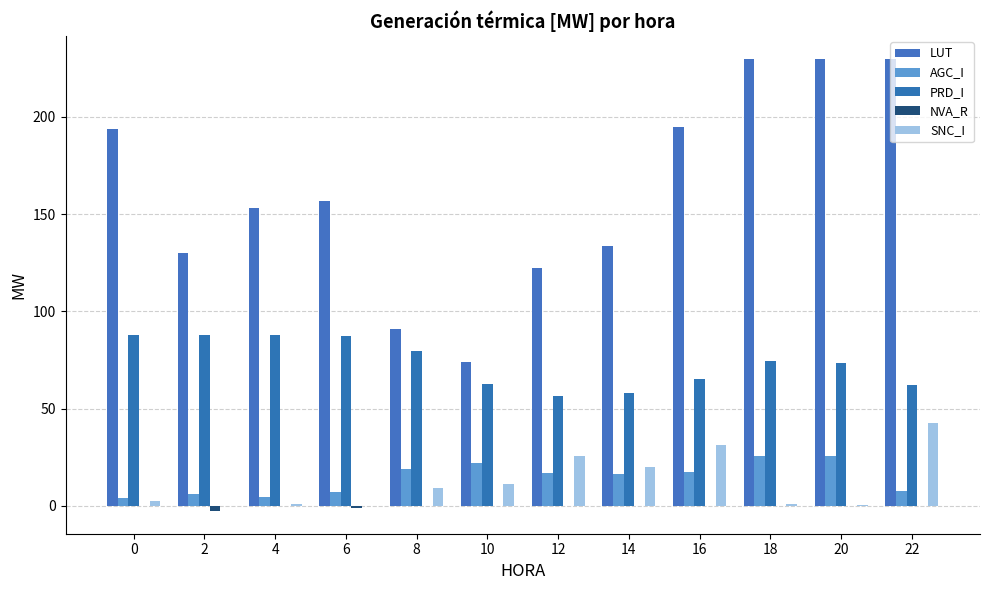

Are the bars grouped side by side (vs. stacked)?

Yes